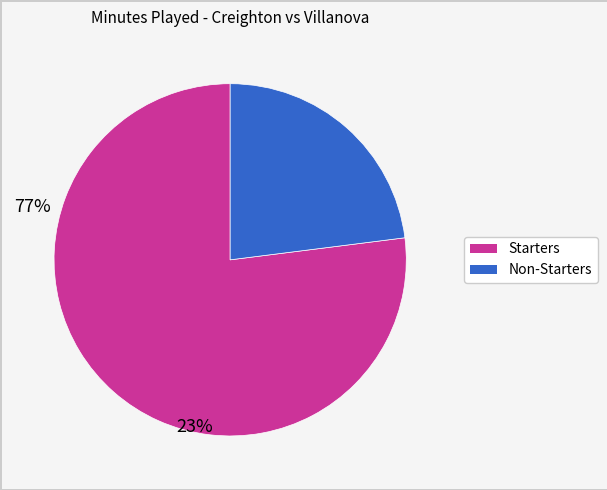

Is there any slice that represents more than half of the pie?

Yes